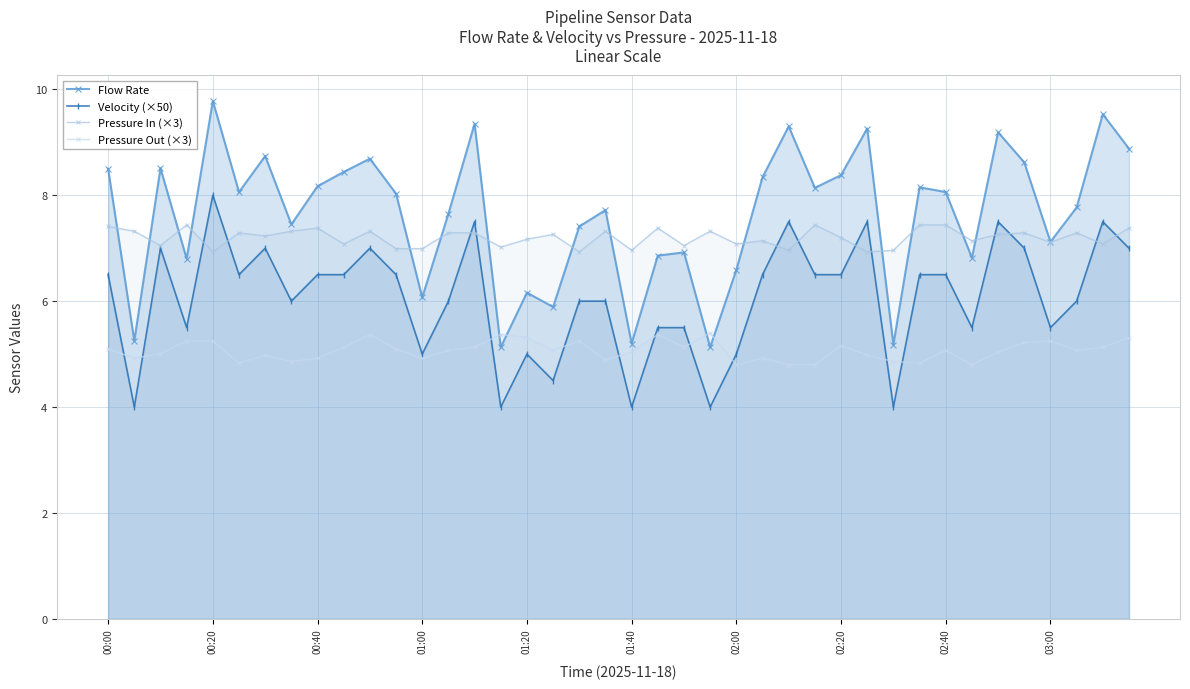

What is the value of the Velocity (×50) point at the 34th from the left?

5.5